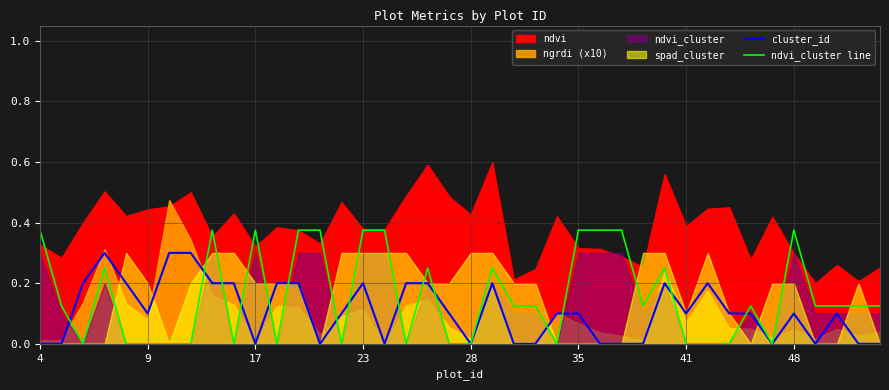

Where is cluster_id nearest to the value 0?

4